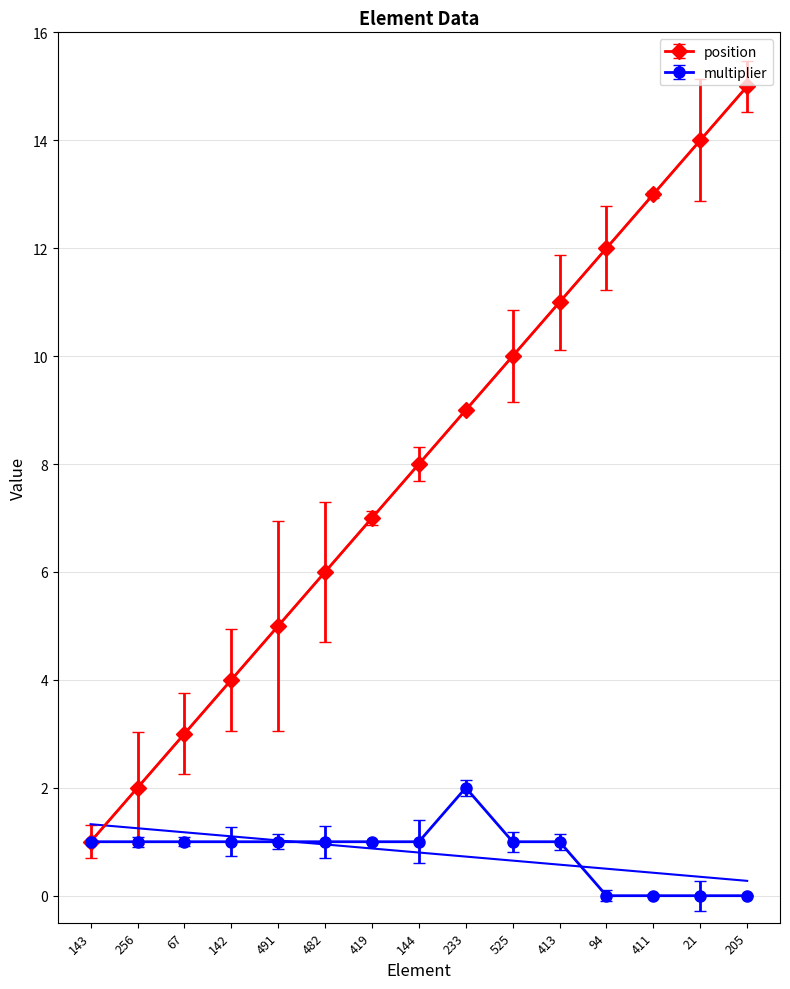

At 419, list the series in order from largest to smallest.

position, multiplier